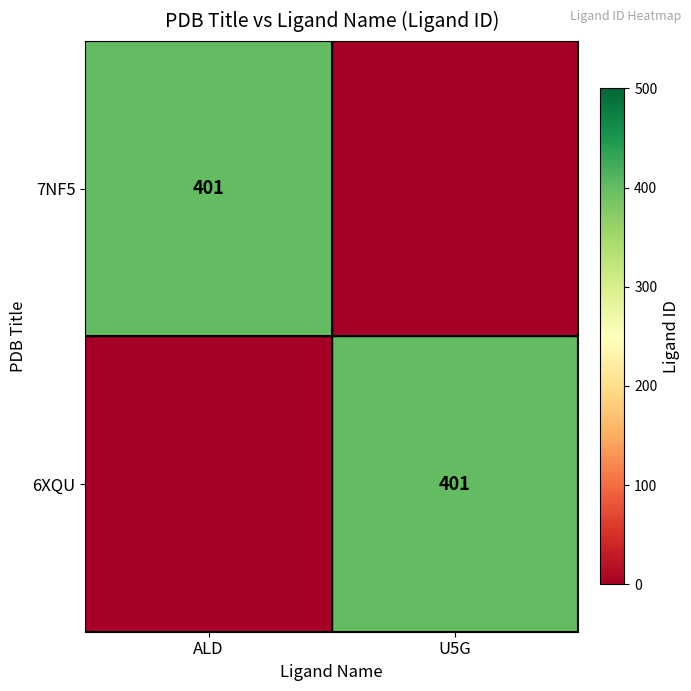

True or false: 7NF5 has a value of 707 at ALD.

False